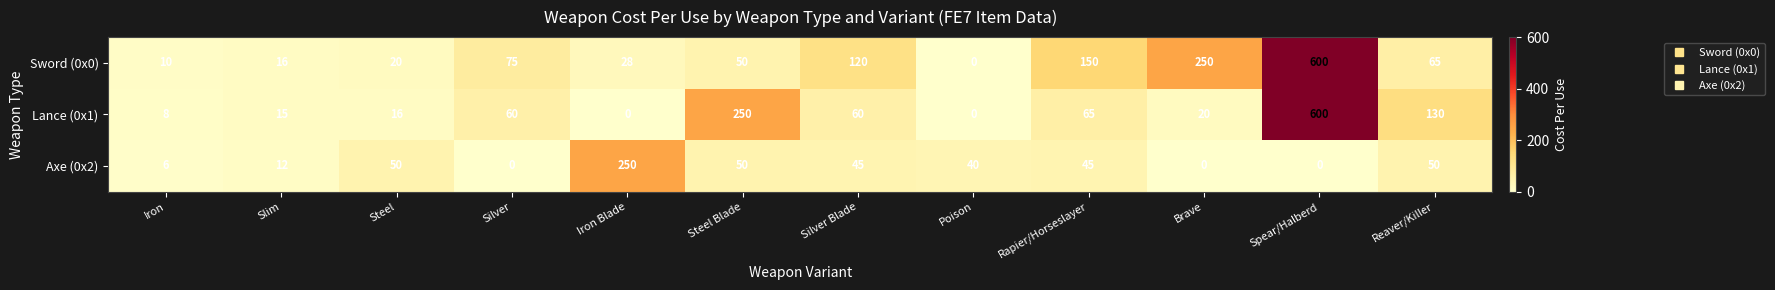

What is the difference between the highest and lowest values at Iron Blade?

250